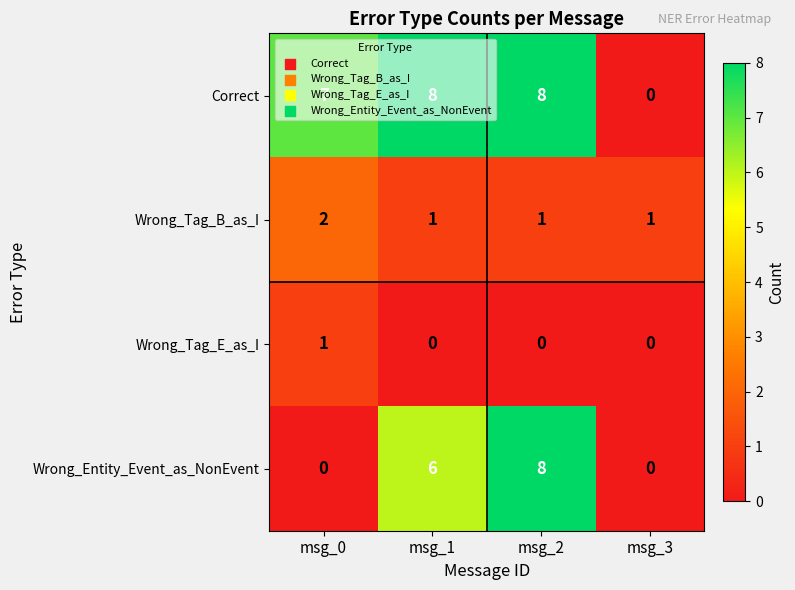

What is the maximum value shown in the chart?

8